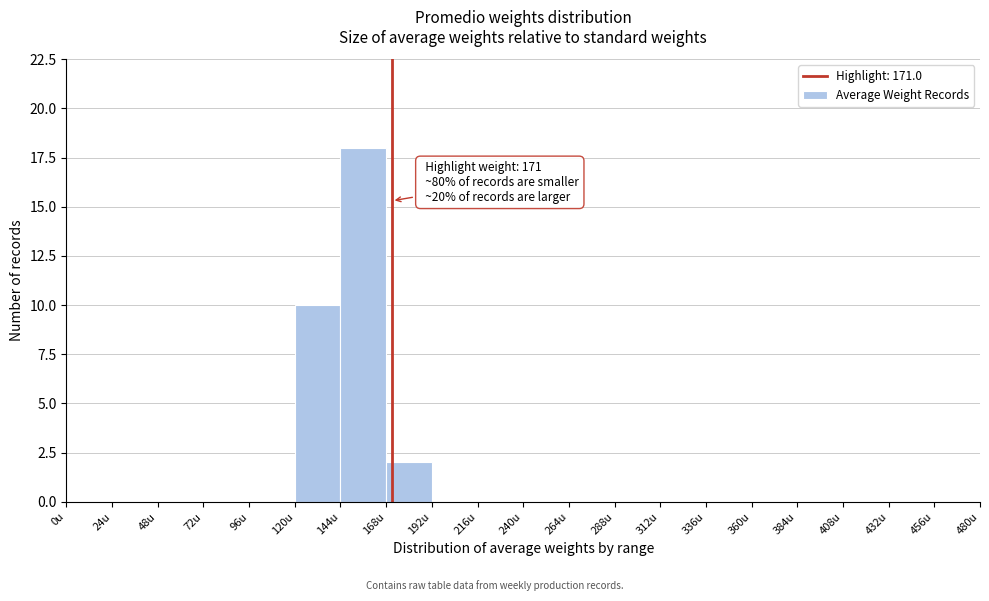

Which range on the x-axis has the tallest bar?

144 to 168